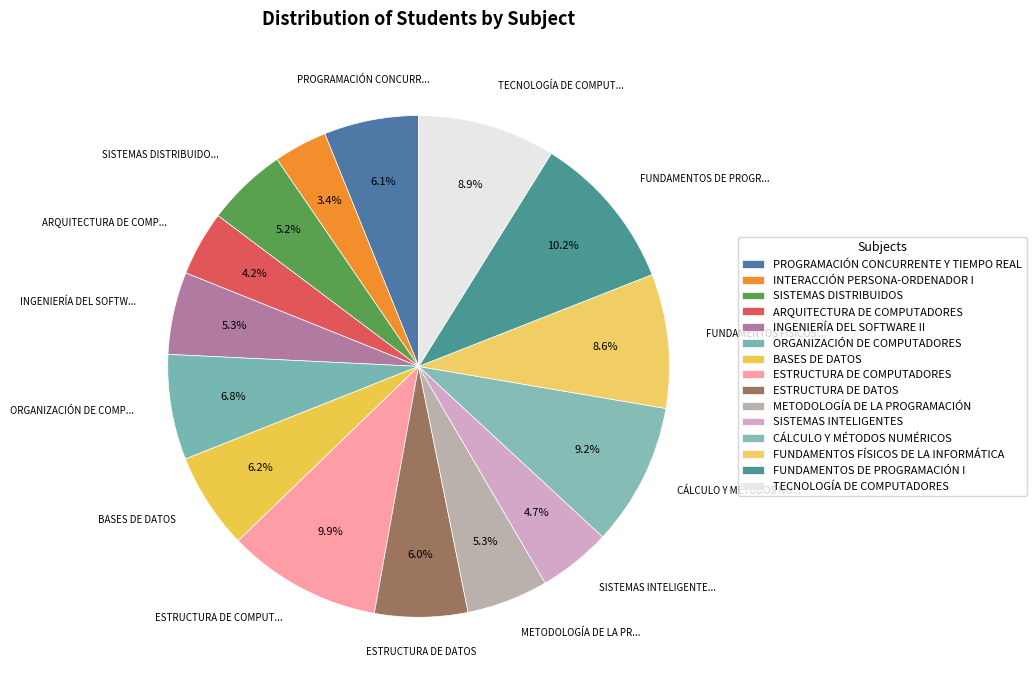

Is the sum of CÁLCULO Y MÉTODOS NUMÉRICOS and ESTRUCTURA DE COMPUTADORES greater than half?

No